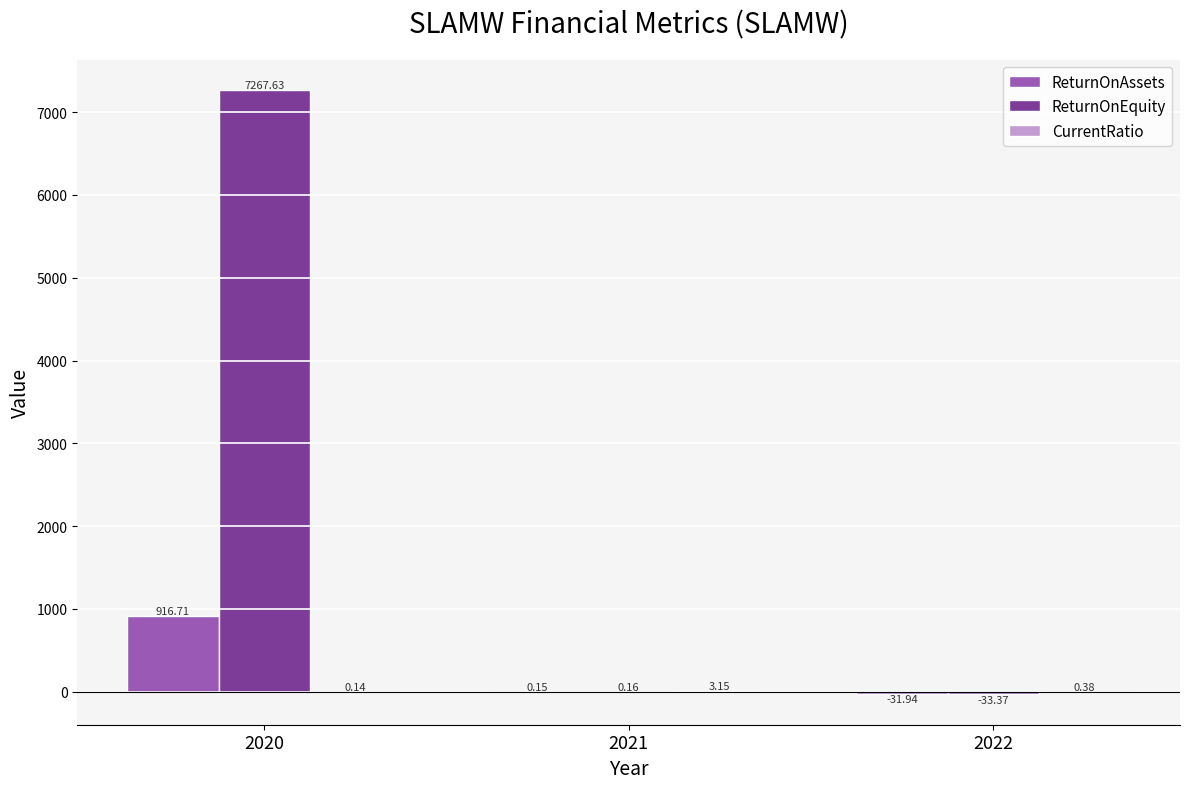

What is the spread (max minus min) of values at 2020?

7267.5